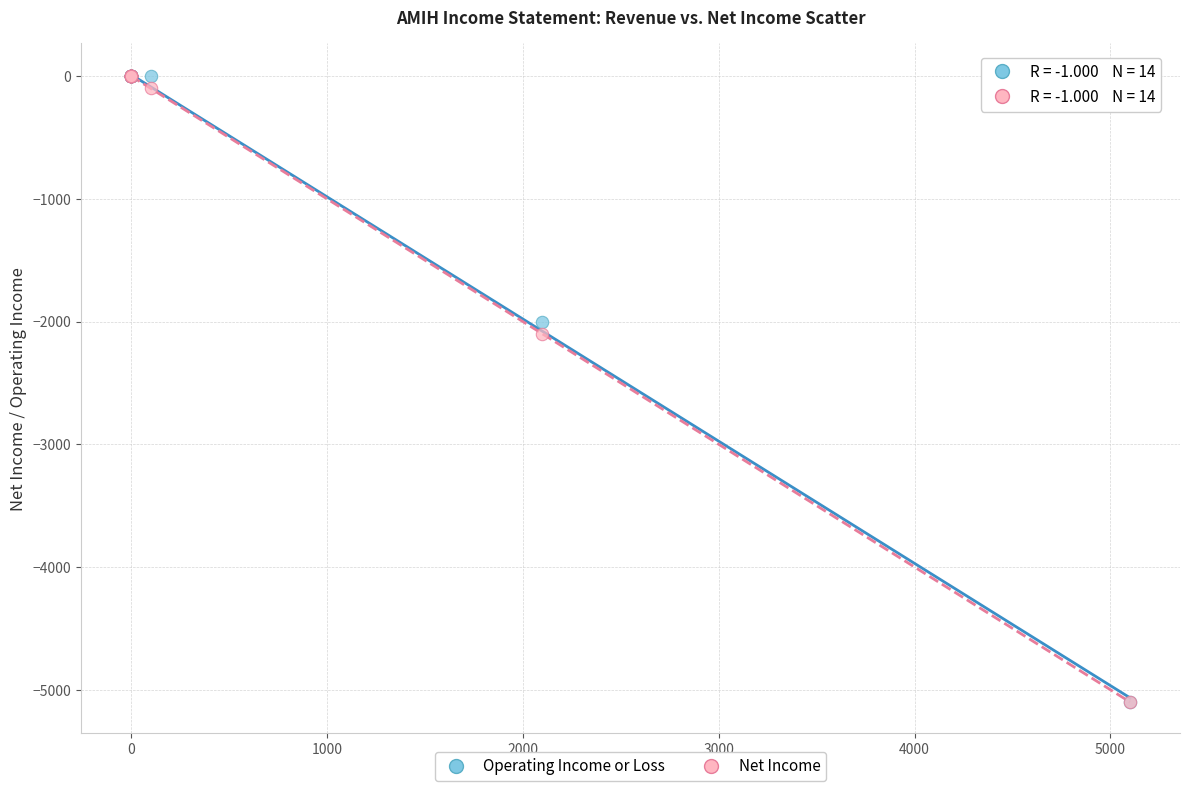

In the Net Income series, what Y value is closest to -2550?

-2100